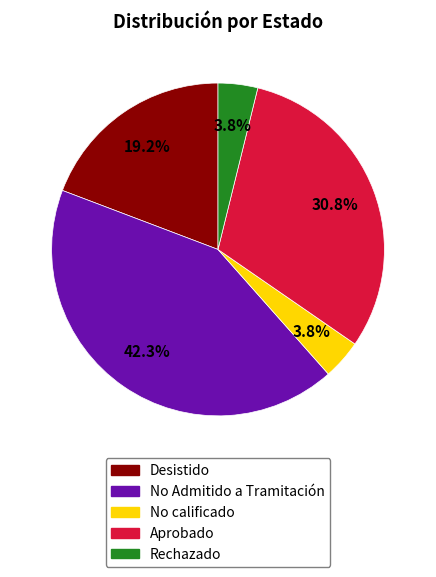

What is the ratio of the value at No calificado to the value at Rechazado?

1.0